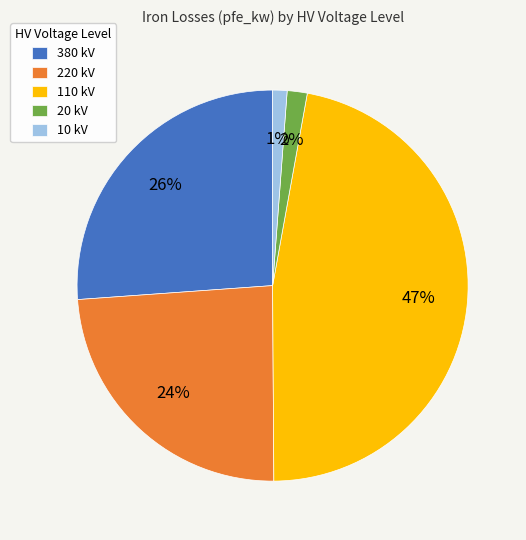

The 380 kV slice represents 40% of the pie. True or false?

False